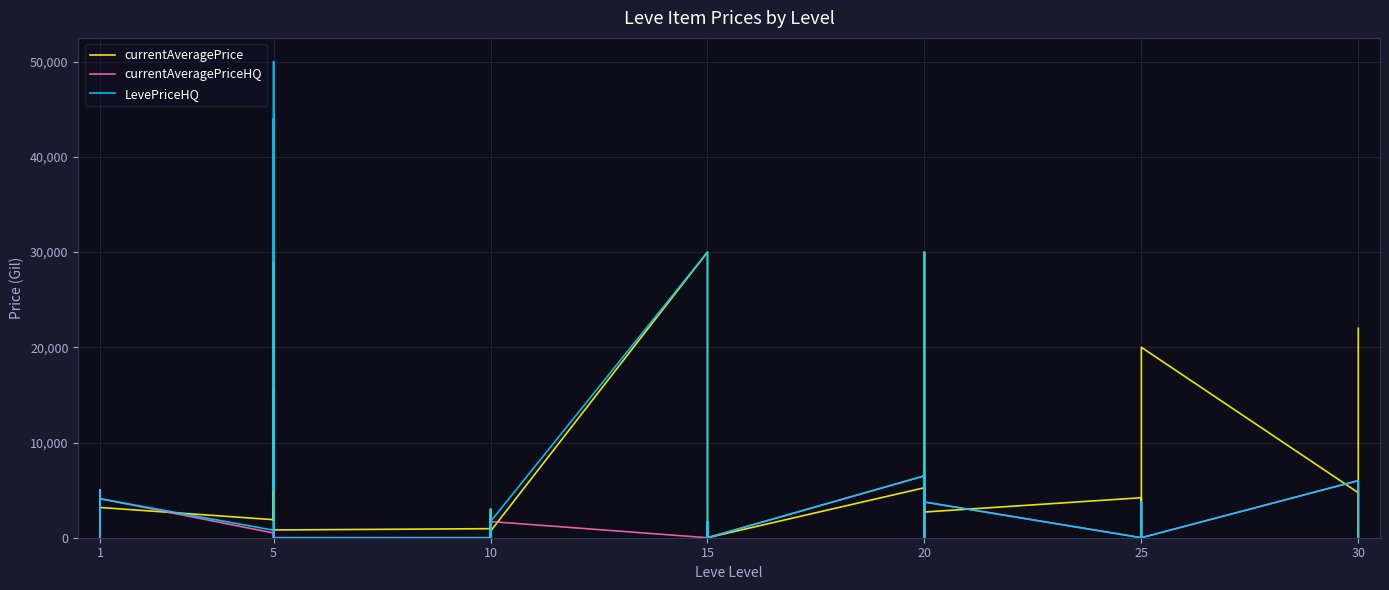

What are all the series names shown in the legend?

currentAveragePrice, currentAveragePriceHQ, LevePriceHQ